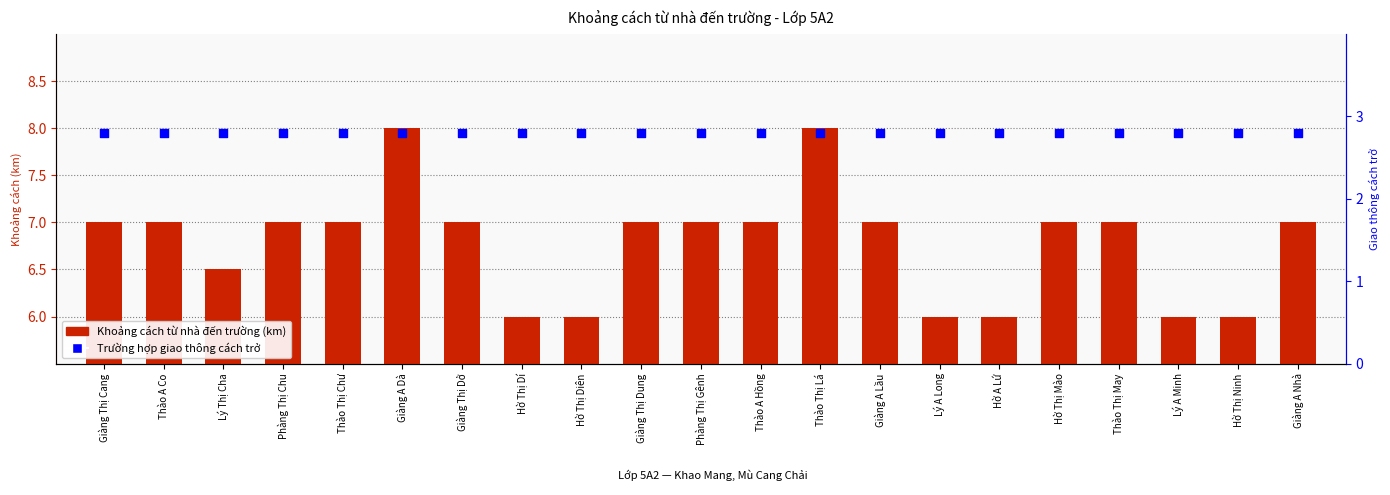

Which series contains the lowest Y value?

Trường hợp giao thông cách trở